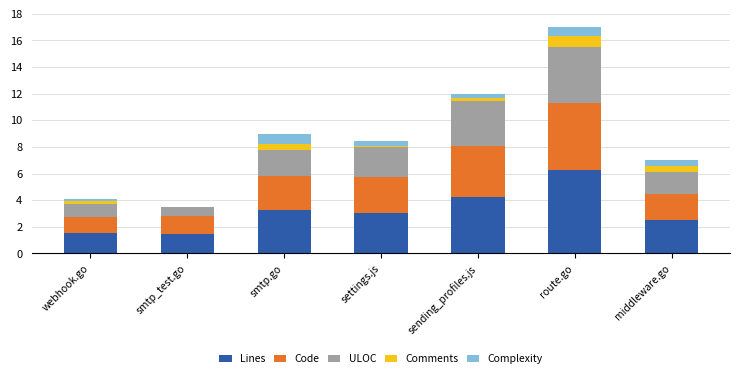

Are the bars horizontal?

No